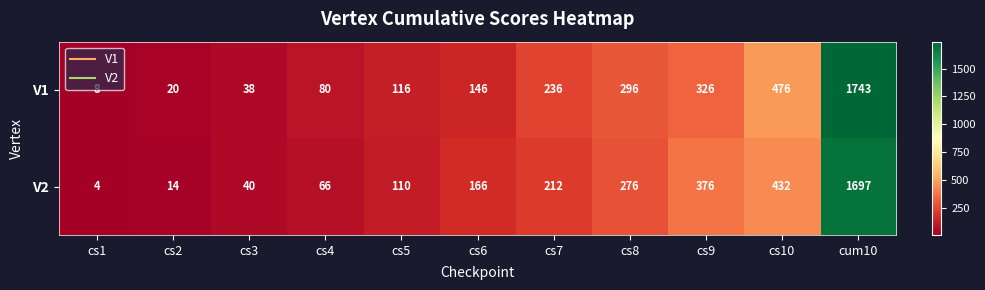

Where is V2 nearest to the value 850?

cs10